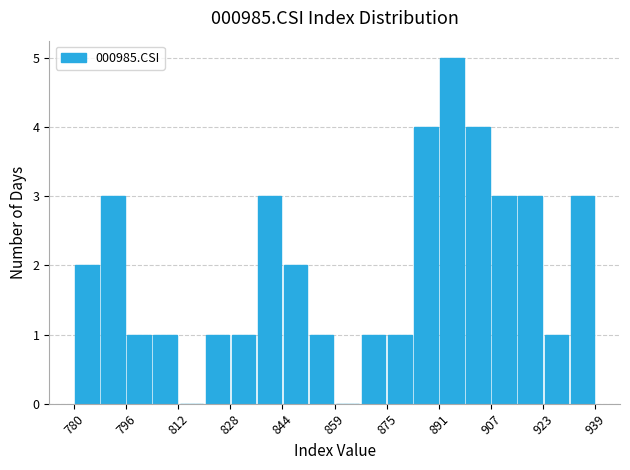

Around what value on the x-axis is the tallest bar? Give the approximate position of its centre, as read against the axis.

896